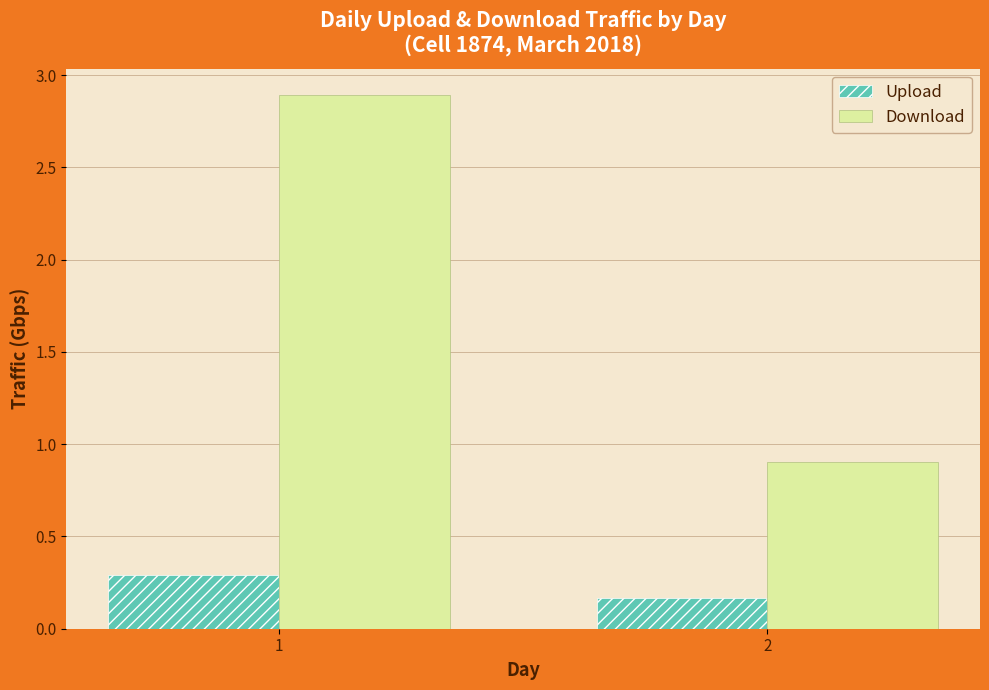

Which series has the largest range (max minus min)?

Download